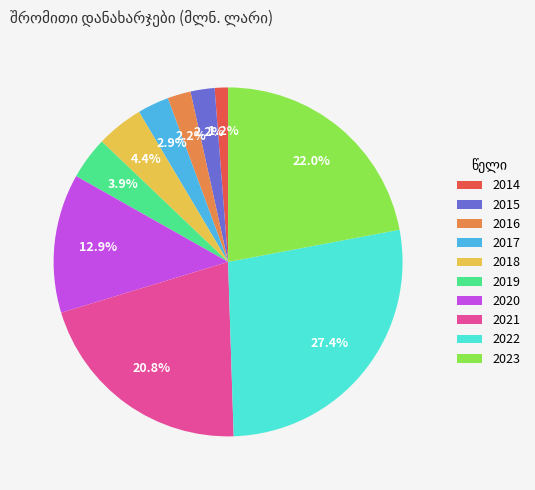

Is it true that 2017 is 3% of the pie?

True